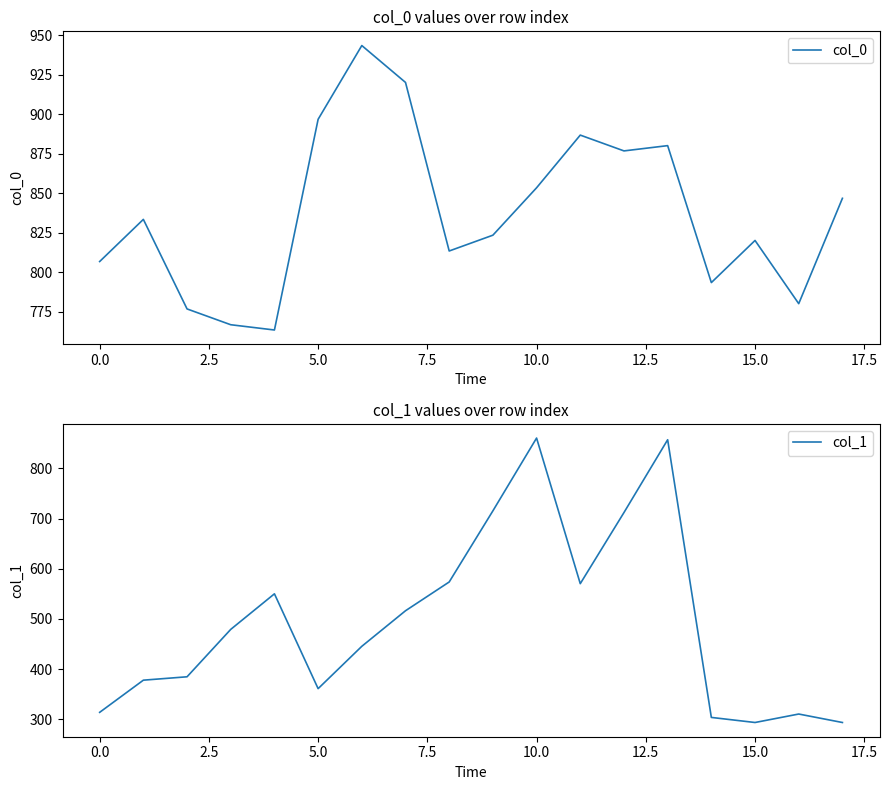

Is it true that col_0 equals 820.0 at 15.0?

True